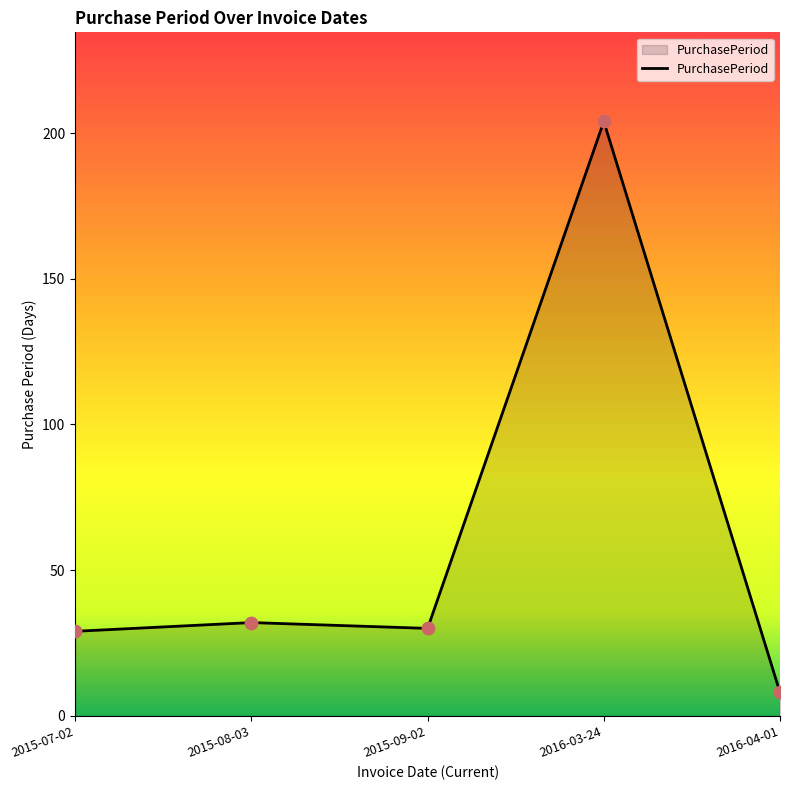

Which has a higher value, 2015-07-02 or 2016-04-01?

2015-07-02